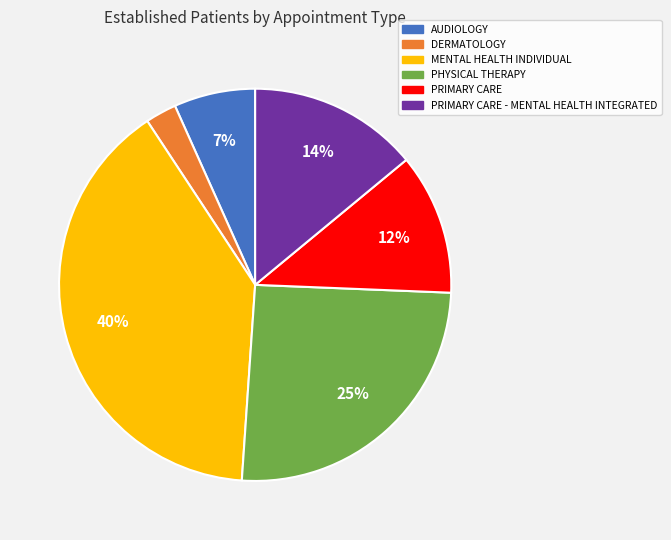

Which category has the biggest portion of the pie?

MENTAL HEALTH INDIVIDUAL